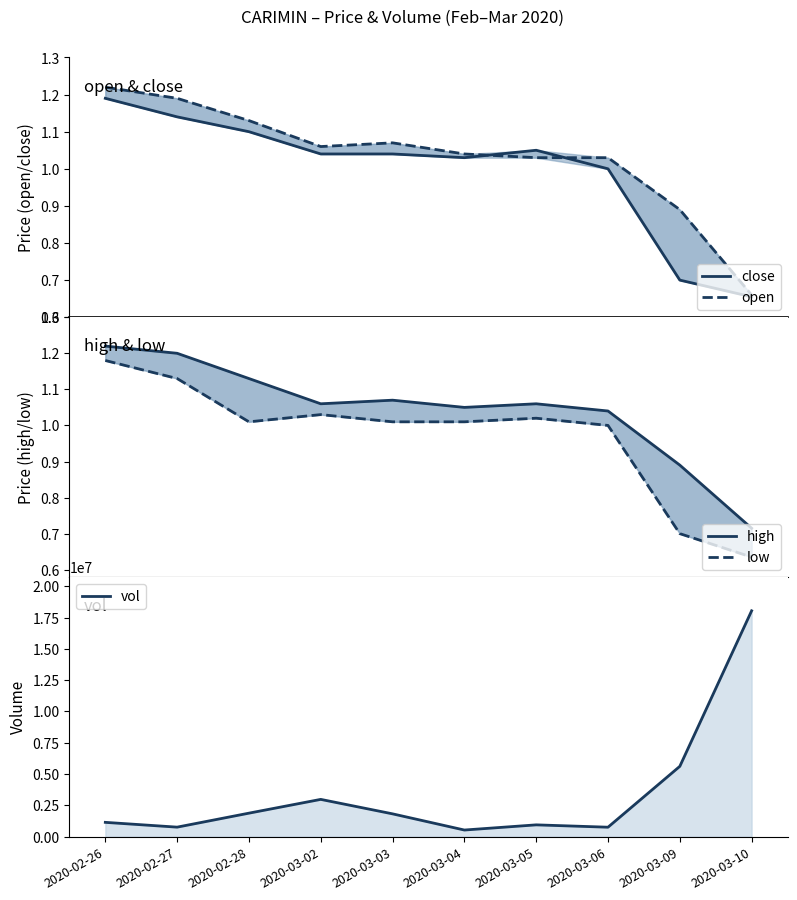

What is the lowest value of the close series?

0.7